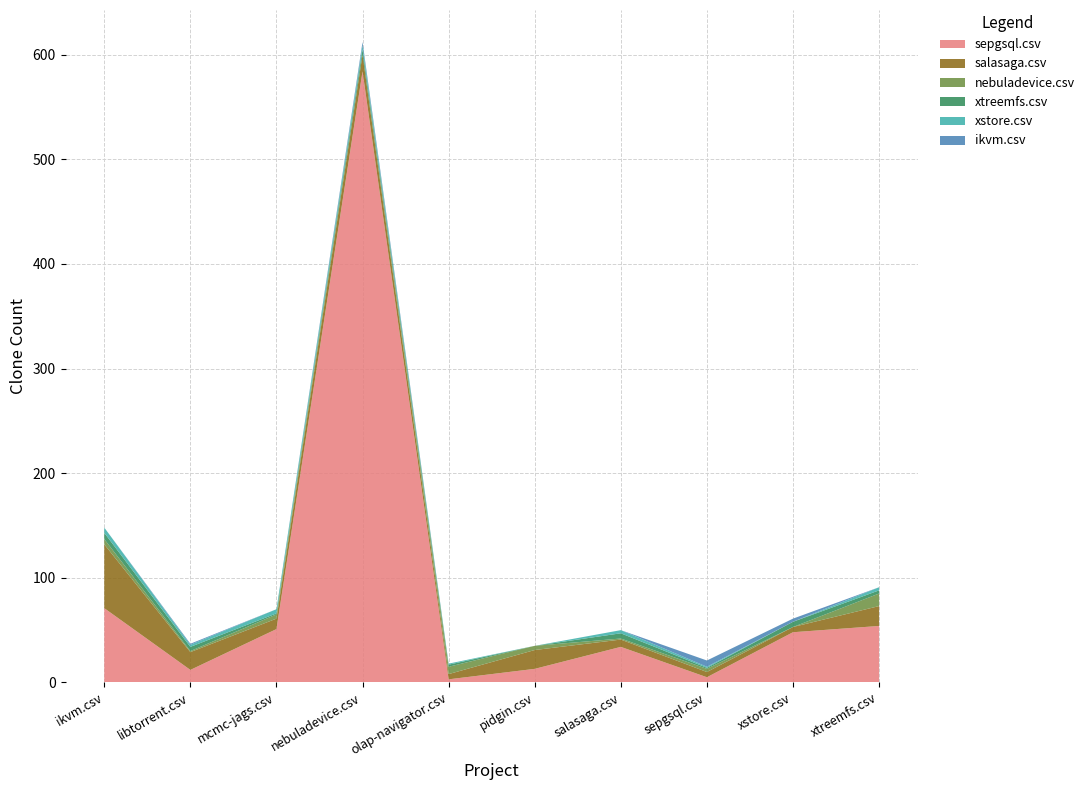

Reading left to right, what are all the values shown in this chart?

sepgsql.csv: 71	12	51	584	3	13	34	5	48	54
salasaga.csv: 61	17	10	16	5	18	7	5	5	19
nebuladevice.csv: 5	1	4	0	7	4	1	3	0	12
xtreemfs.csv: 6	4	1	5	2	0	5	1	5	3
xstore.csv: 5	2	4	4	1	0	3	1	0	3
ikvm.csv: 0	1	0	3	0	0	0	6	3	0